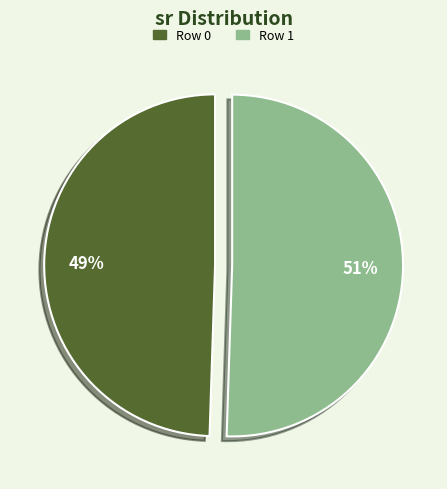

What is the largest slice in the pie chart?

Row 1